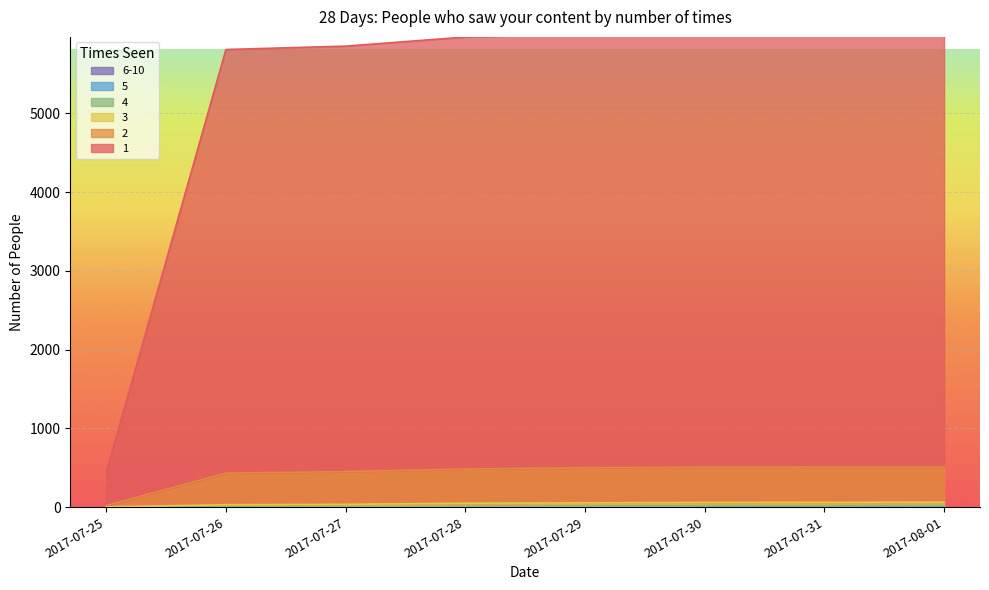

True or false: 2 and 1 intersect in this chart.

False